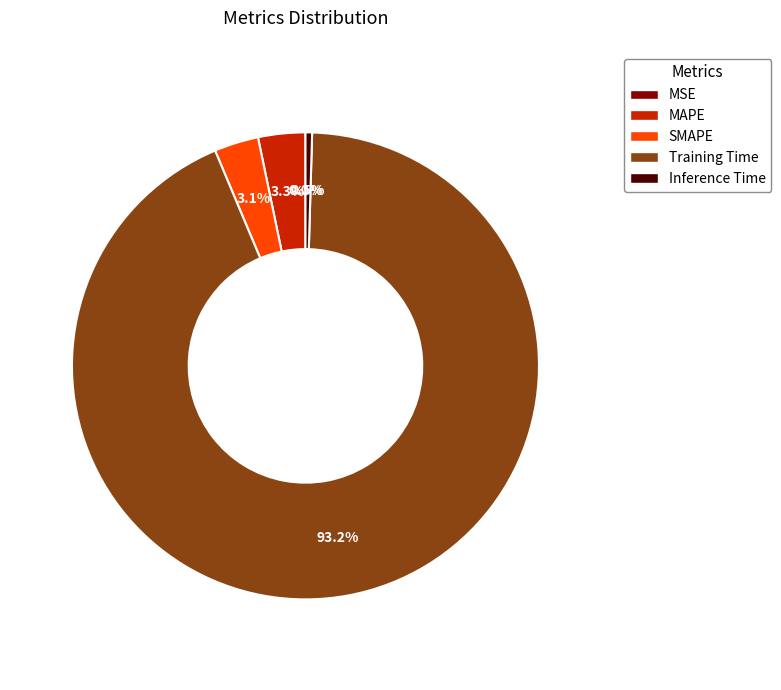

Does any single category account for the majority?

Yes